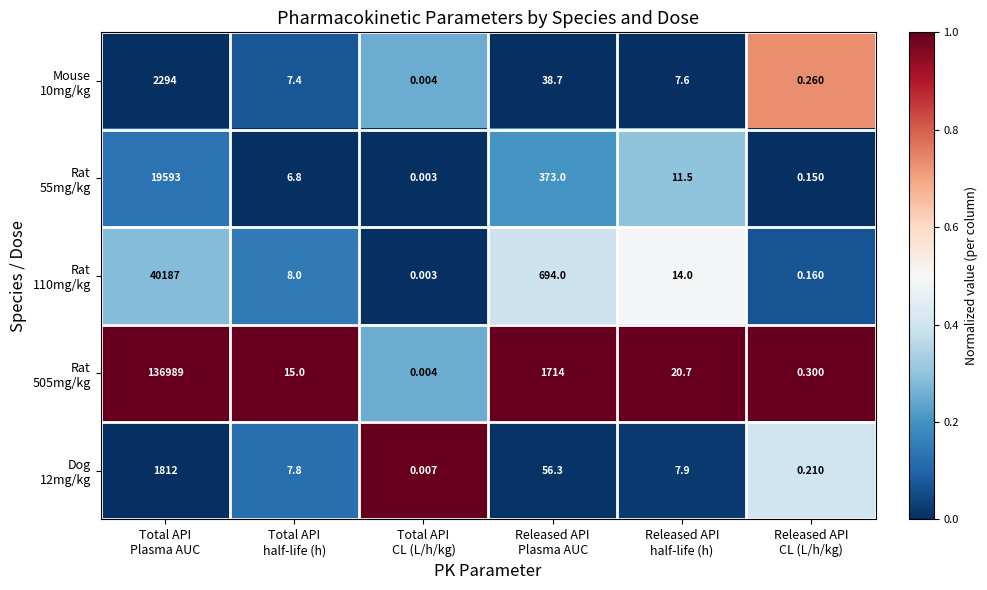

Count the number of categories in the chart.

6